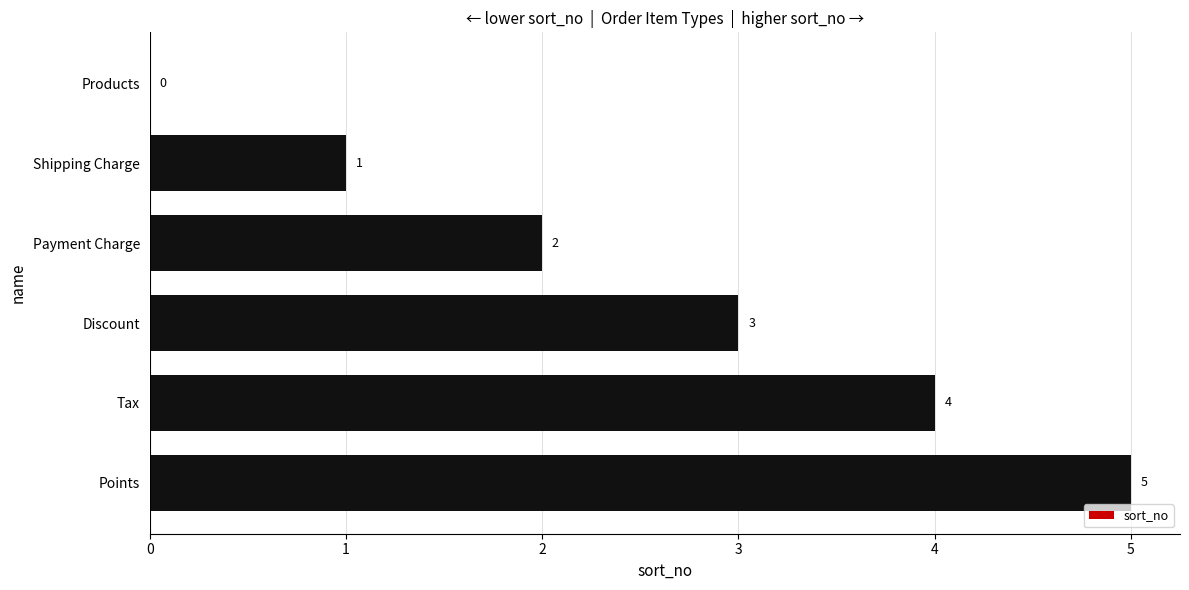

What is the change in value from Discount to Tax?

+1